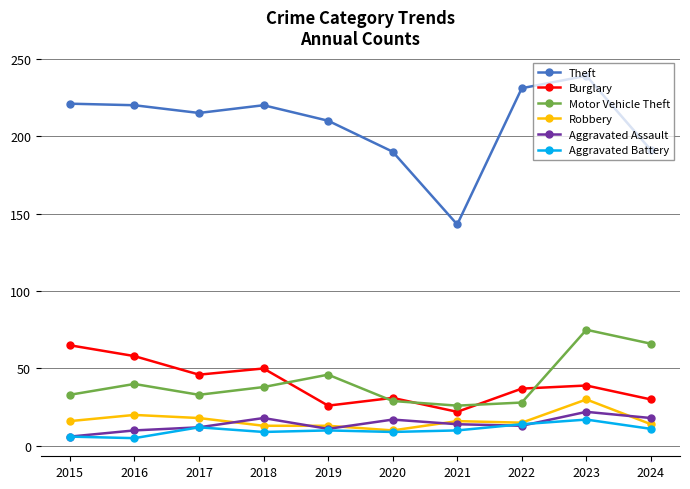

True or false: Motor Vehicle Theft and Burglary cross at least once.

True